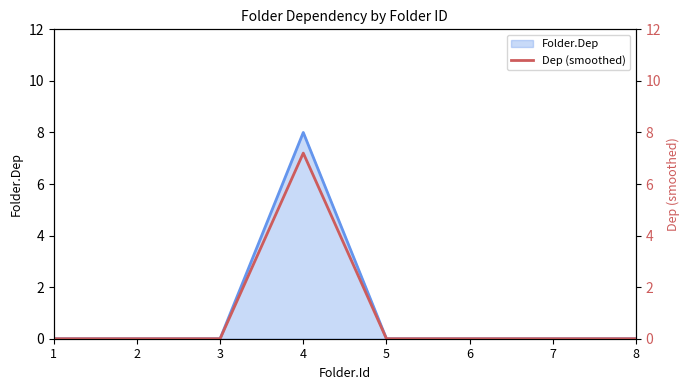

True or false: Folder.Dep has a value of 4 at 3.

False